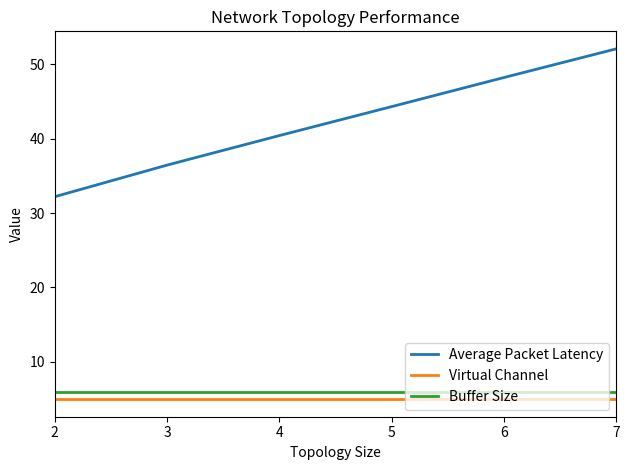

What are all the series names shown in the legend?

Average Packet Latency, Virtual Channel, Buffer Size